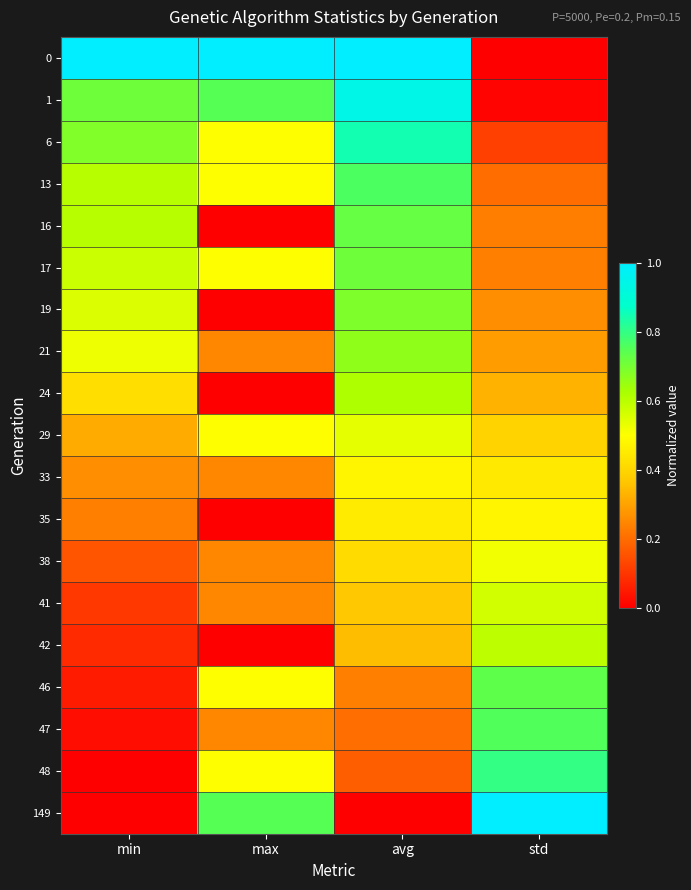

Reading left to right, list all the values displayed in this chart.

0: min=1.0	max=1.0	avg=1.0	std=0.0
1: min=0.7	max=0.7	avg=0.9	std=0.0
6: min=0.7	max=0.5	avg=0.8	std=0.1
13: min=0.6	max=0.5	avg=0.8	std=0.2
16: min=0.6	max=0.0	avg=0.7	std=0.2
17: min=0.6	max=0.5	avg=0.7	std=0.2
19: min=0.6	max=0.0	avg=0.7	std=0.3
21: min=0.5	max=0.2	avg=0.7	std=0.3
24: min=0.4	max=0.0	avg=0.6	std=0.3
29: min=0.3	max=0.5	avg=0.5	std=0.4
33: min=0.3	max=0.2	avg=0.5	std=0.4
35: min=0.2	max=0.0	avg=0.5	std=0.5
38: min=0.2	max=0.2	avg=0.4	std=0.5
41: min=0.1	max=0.2	avg=0.4	std=0.6
42: min=0.1	max=0.0	avg=0.3	std=0.6
46: min=0.1	max=0.5	avg=0.2	std=0.7
47: min=0.0	max=0.2	avg=0.2	std=0.8
48: min=0.0	max=0.5	avg=0.2	std=0.8
149: min=0.0	max=0.7	avg=0.0	std=1.0